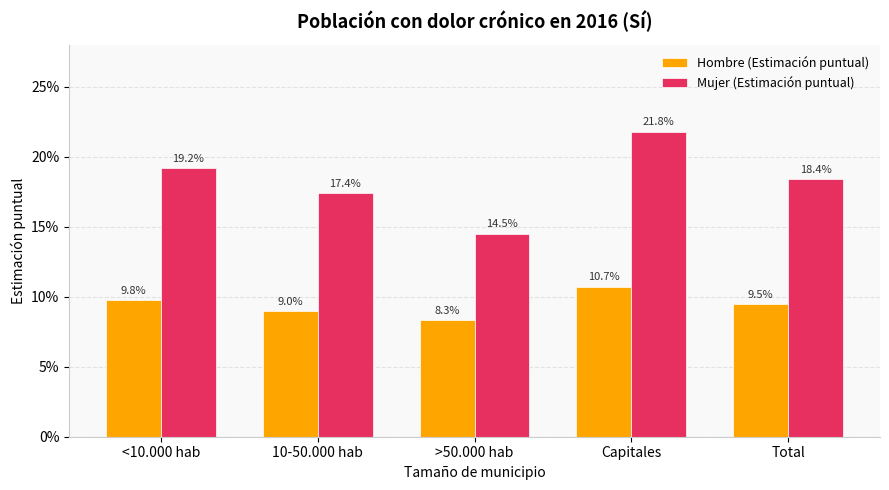

True or false: Hombre (Estimación puntual) has a value of 0.2 at 10-50.000 hab.

False